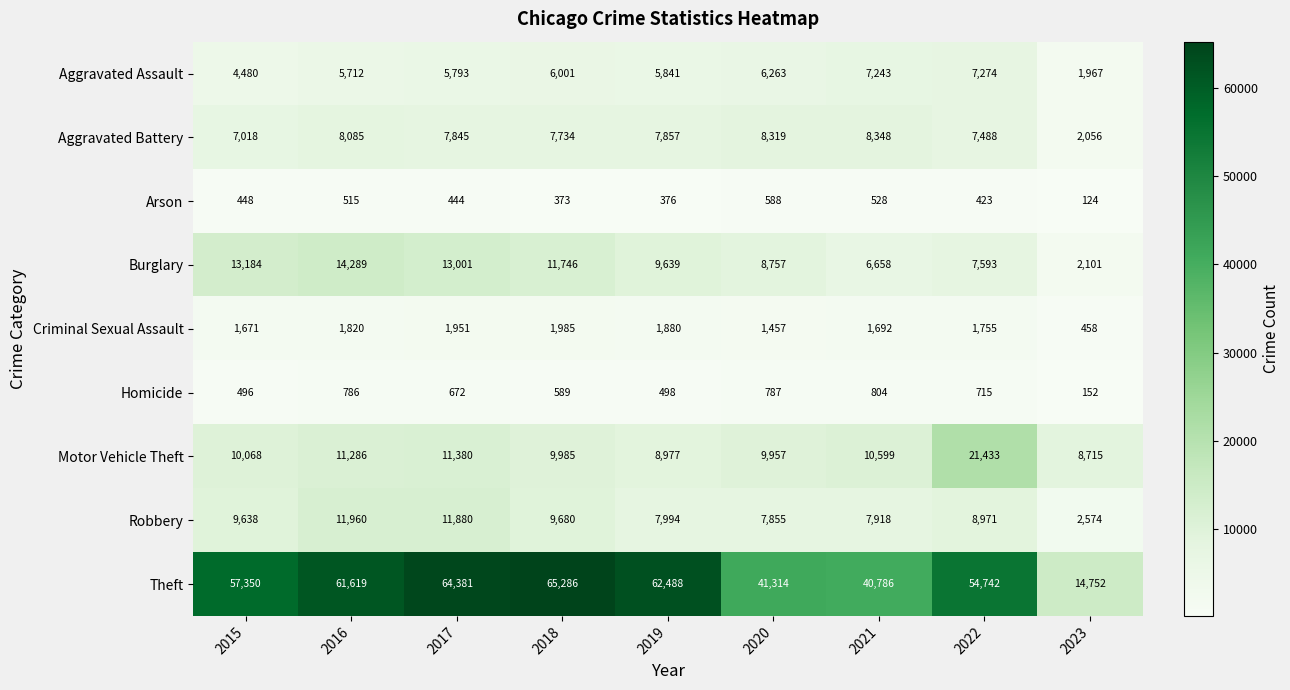

Which series has the widest spread of values?

Theft